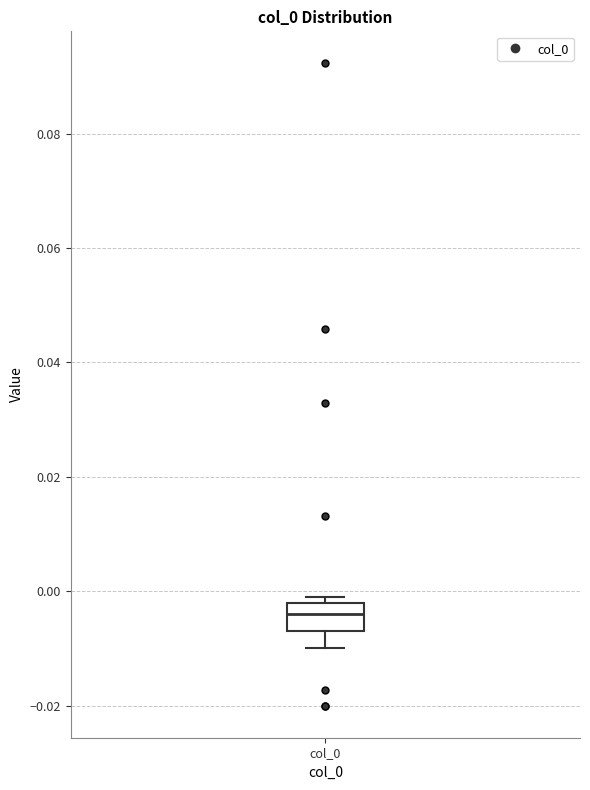

Read this box plot against the y-axis: the position of the median line, the range covered by the box, and the ends of both whiskers. The values are not printed on the chart, so give them approximately, as read against the axis.

median -0.004, box -0.006 to -0.002, whiskers -0.010 to 0.000